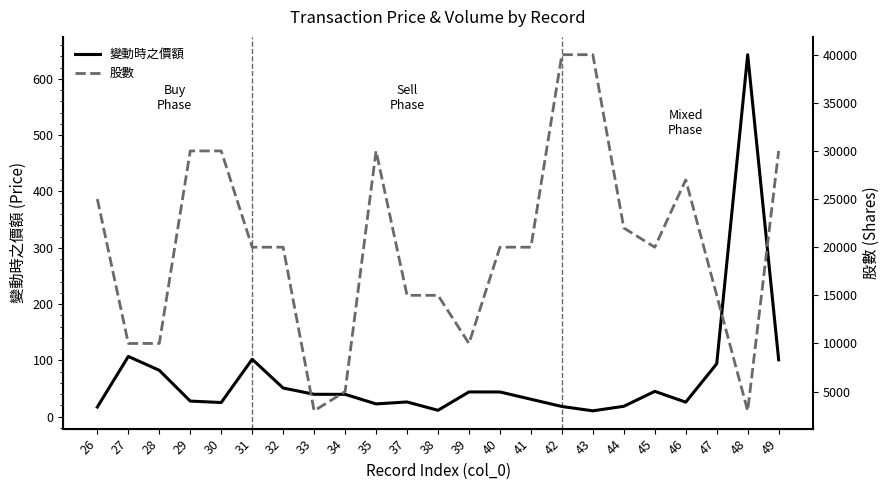

Rank the series by their average value, from highest to lowest.

股數, 變動時之價額